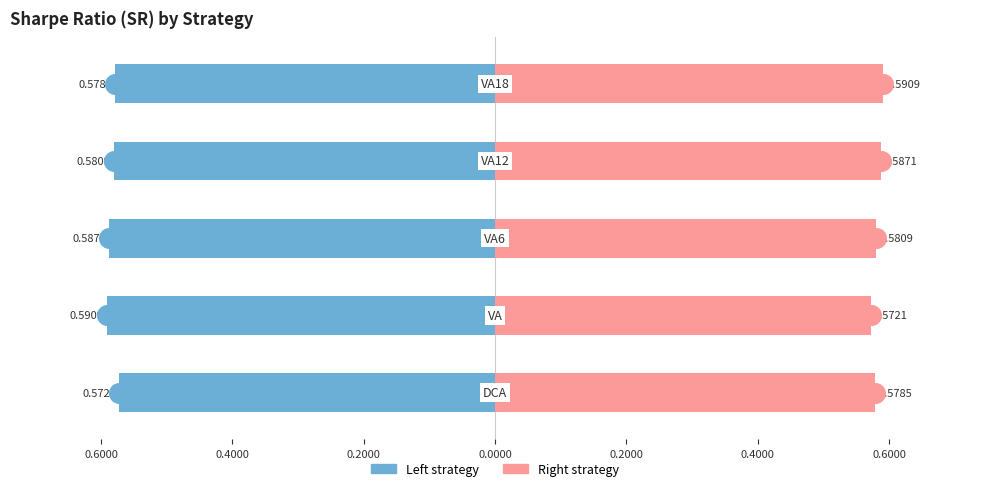

Is the value of Left (DCA-like) at 0.6000 greater than the value of Right (VA-like) at 0.0000?

No